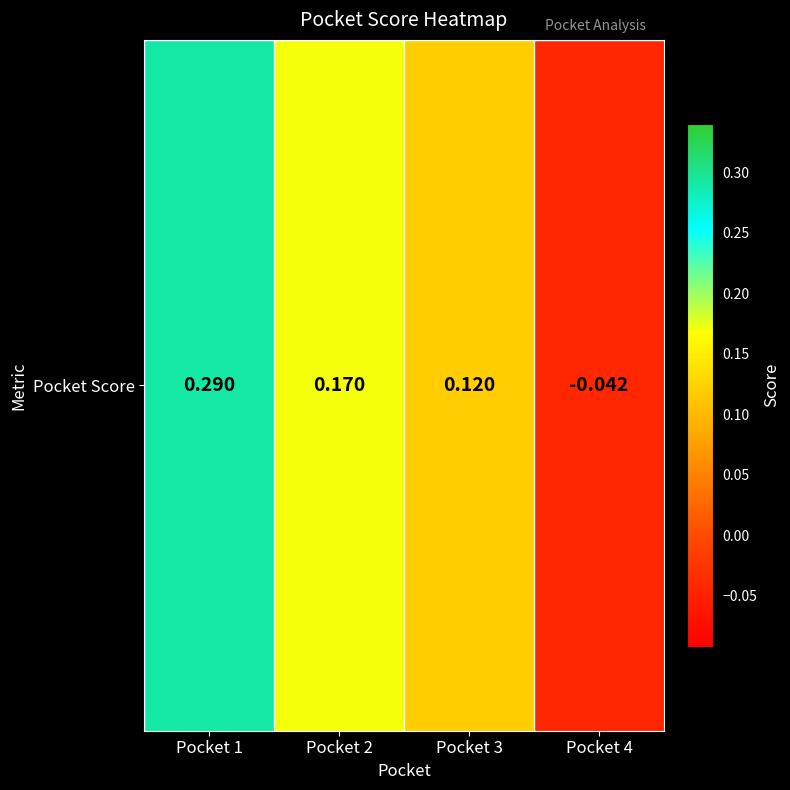

The value at Pocket 3 is 0.0. True or false?

False